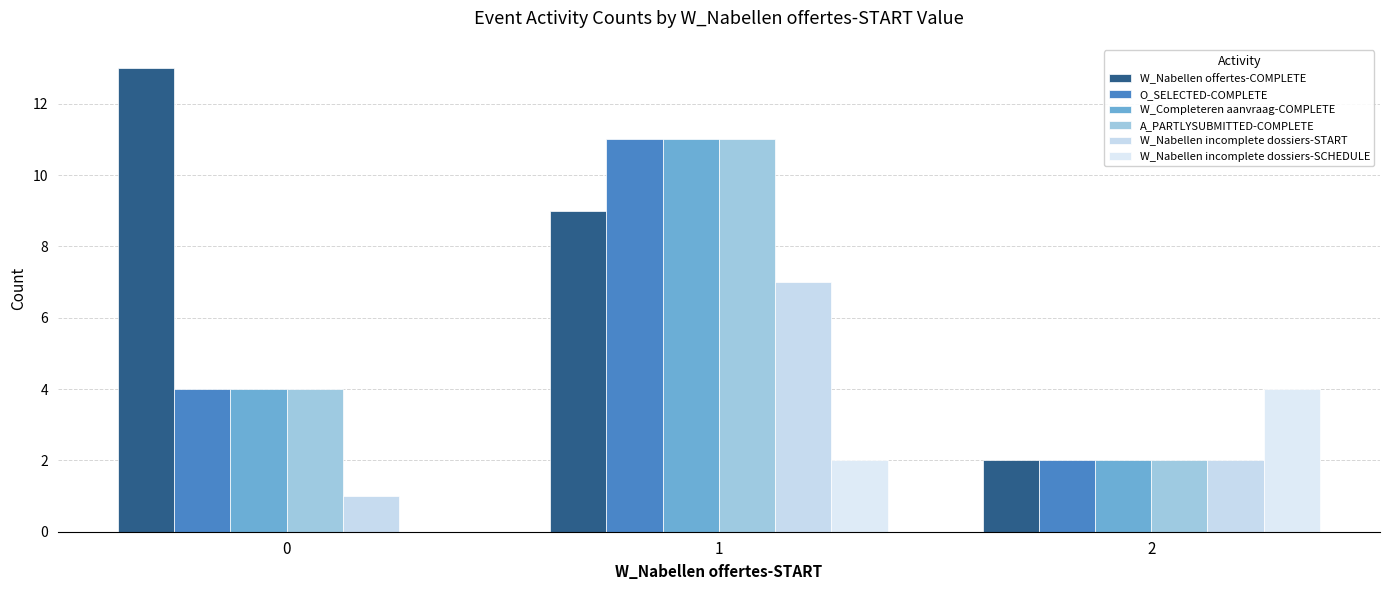

Is the value of W_Nabellen incomplete dossiers-SCHEDULE at 1 greater than the value of A_PARTLYSUBMITTED-COMPLETE at 1?

No